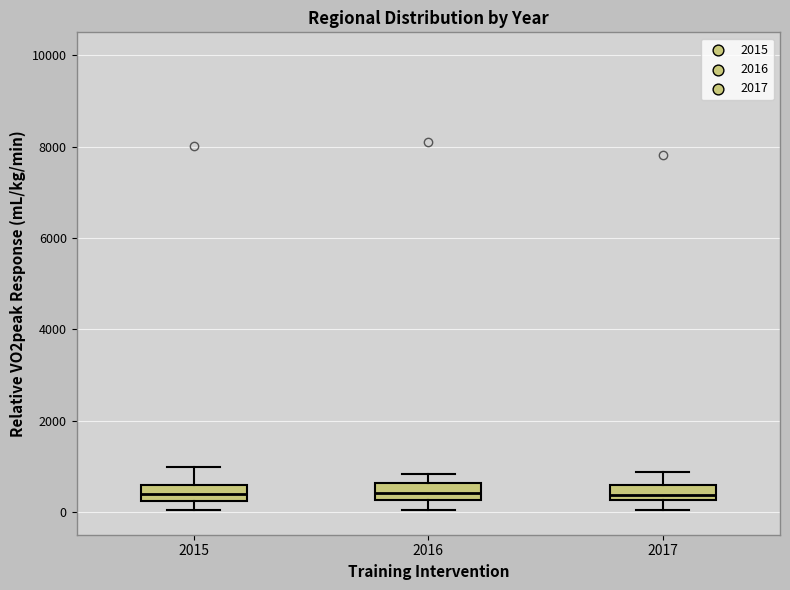

Where does the median line of the box at x = 2015 sit on the y-axis? The values are not printed on the chart, so give them approximately, as read against the axis.

400